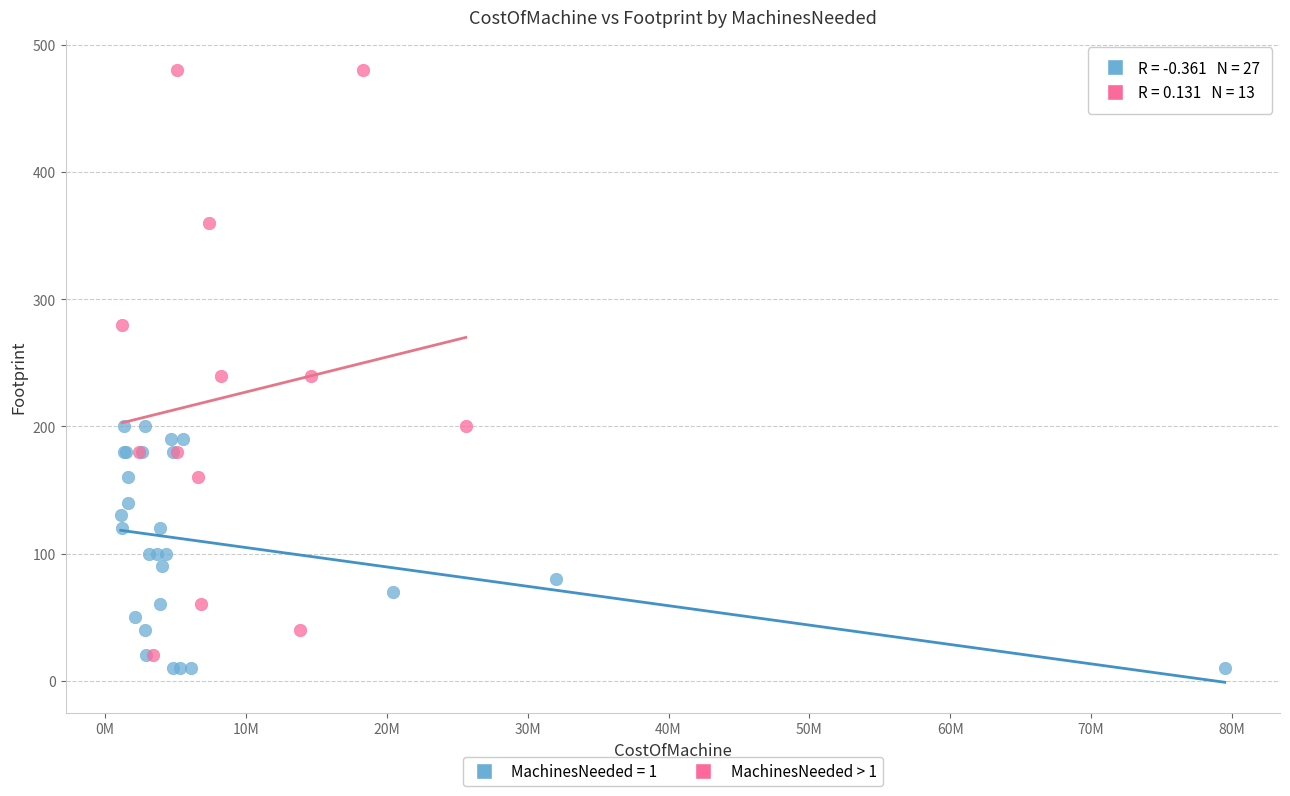

Which series has the widest spread of Y values?

MachinesNeeded > 1